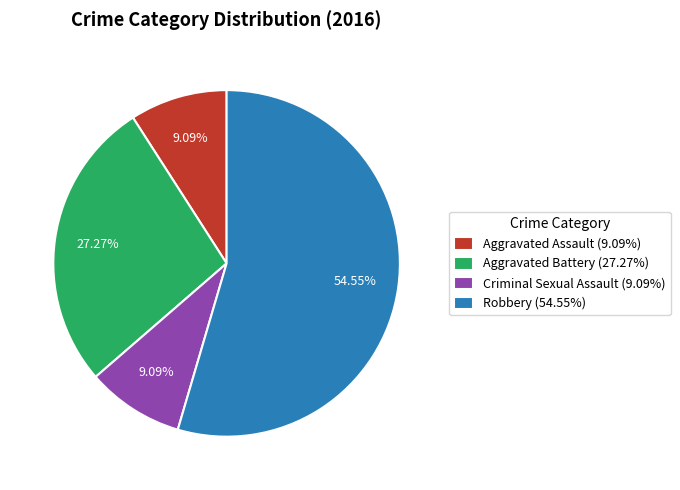

To the nearest percent, what is the difference between the Robbery and Criminal Sexual Assault slice percentages?

45%